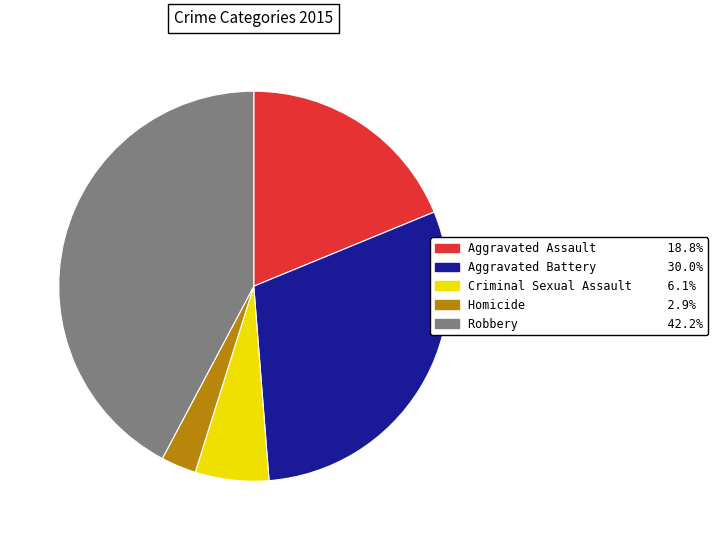

Does Homicide account for over 50% of the chart?

No